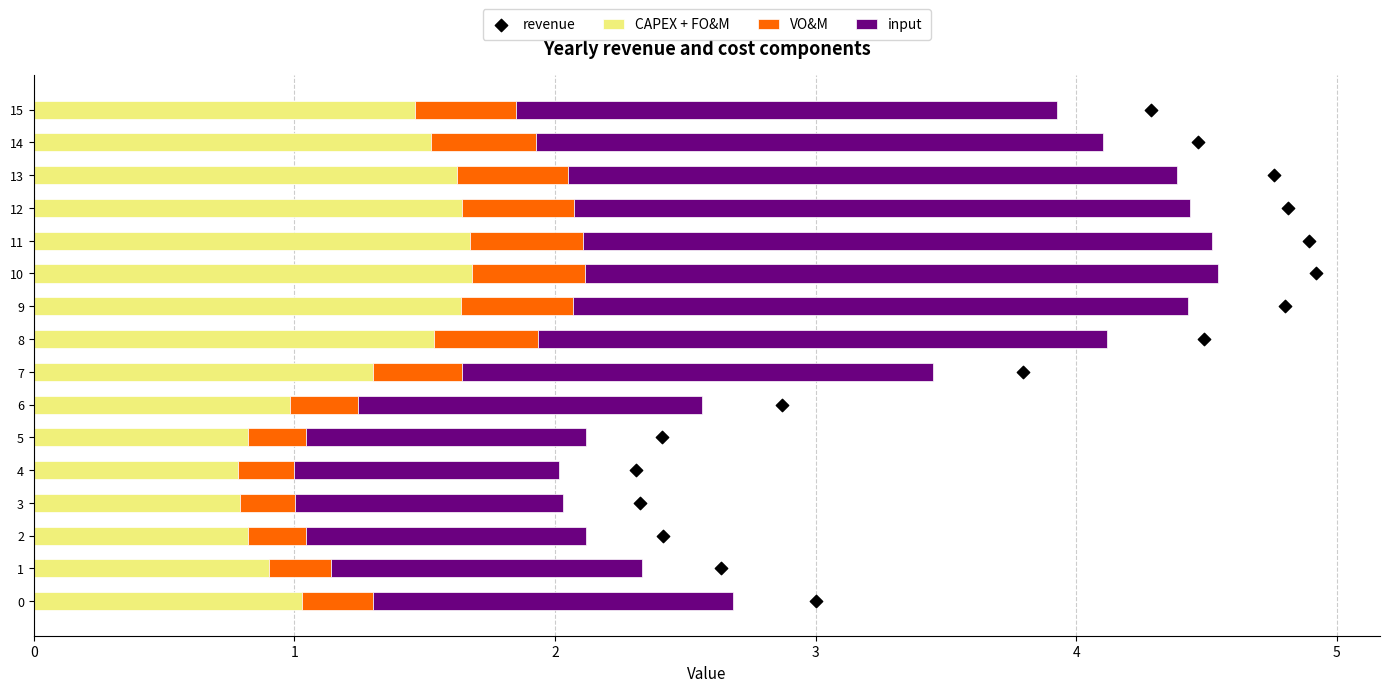

Is the value of VO&M at 6 greater than the value of CAPEX + FO&M at 11?

No